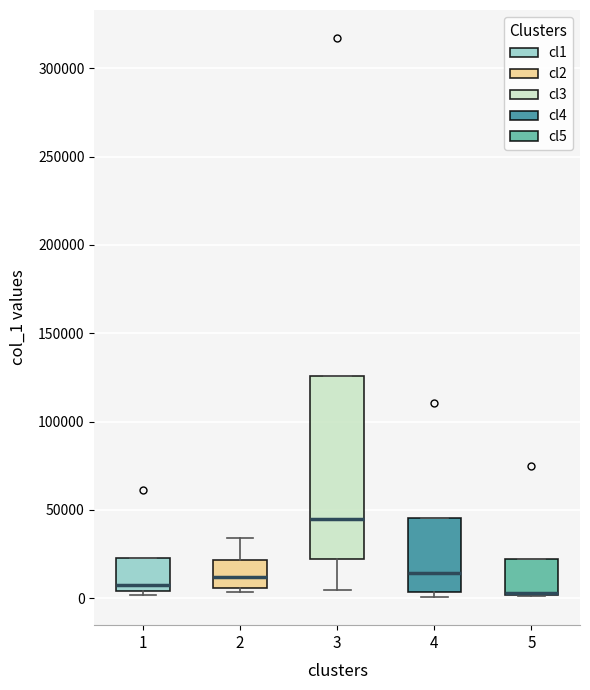

Where is the lower edge of the box at x = 3 on the y-axis? The values are not printed on the chart, so give them approximately, as read against the axis.

20000